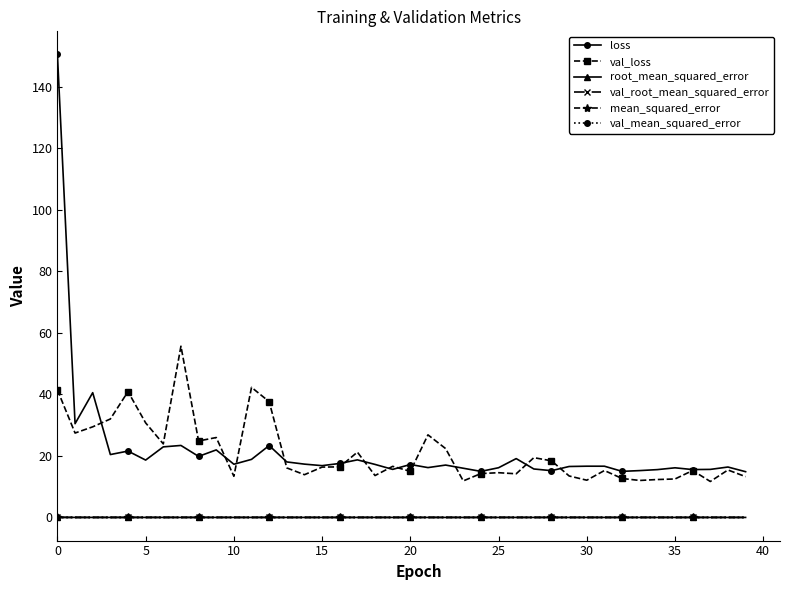

True or false: val_mean_squared_error has more than 1 points higher than both neighbors.

True